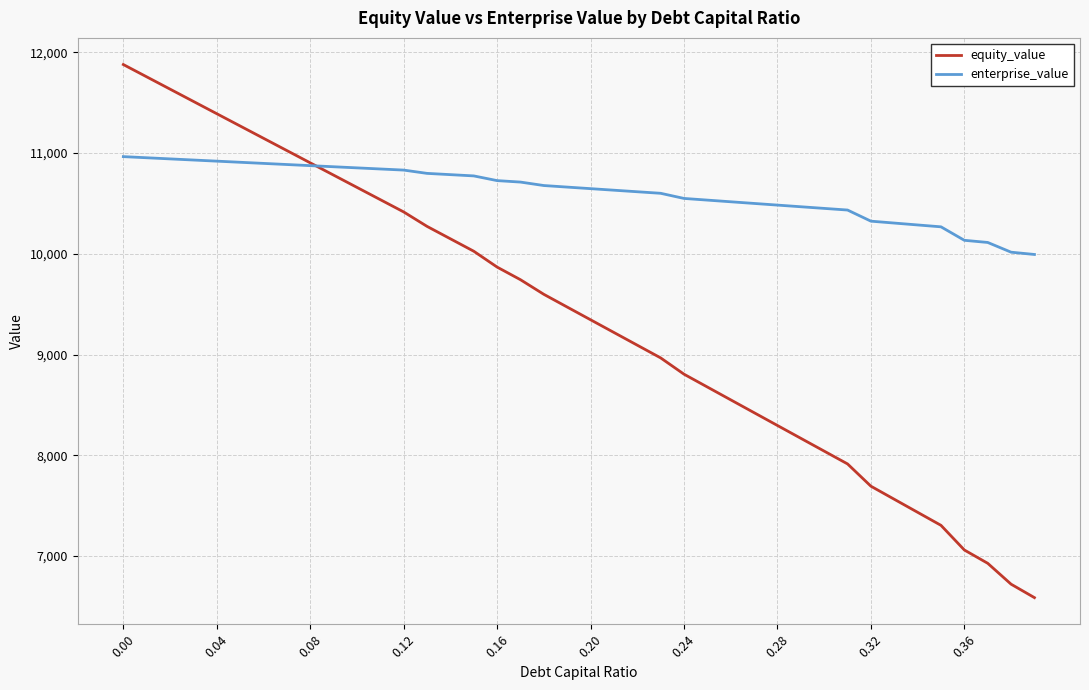

What is the maximum value for enterprise_value?

10963.5